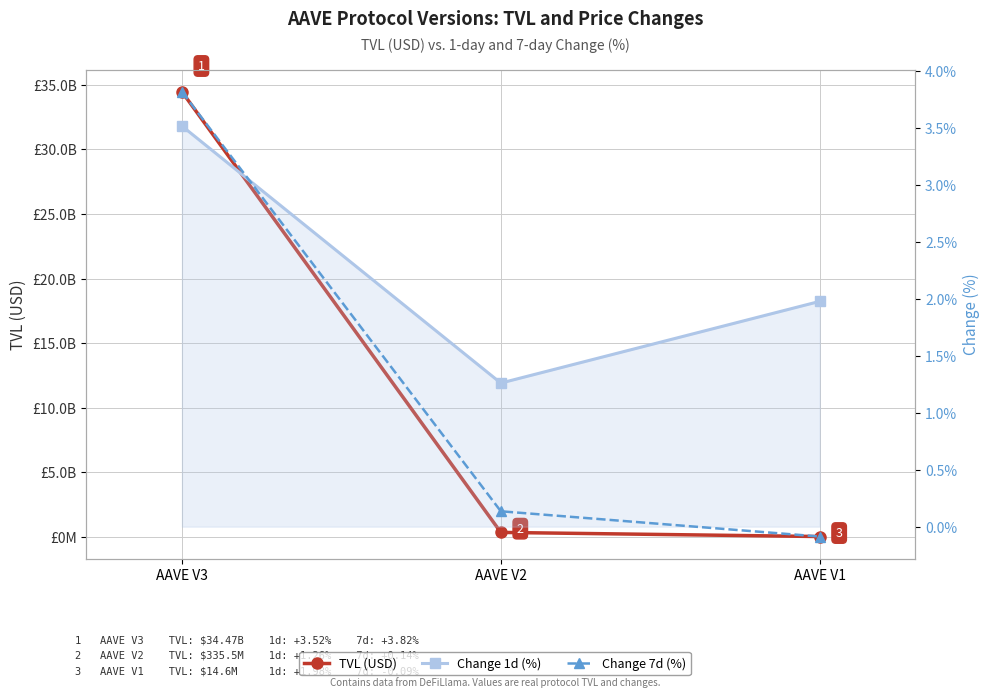

Which has a higher value, AAVE V2 or AAVE V1?

AAVE V2